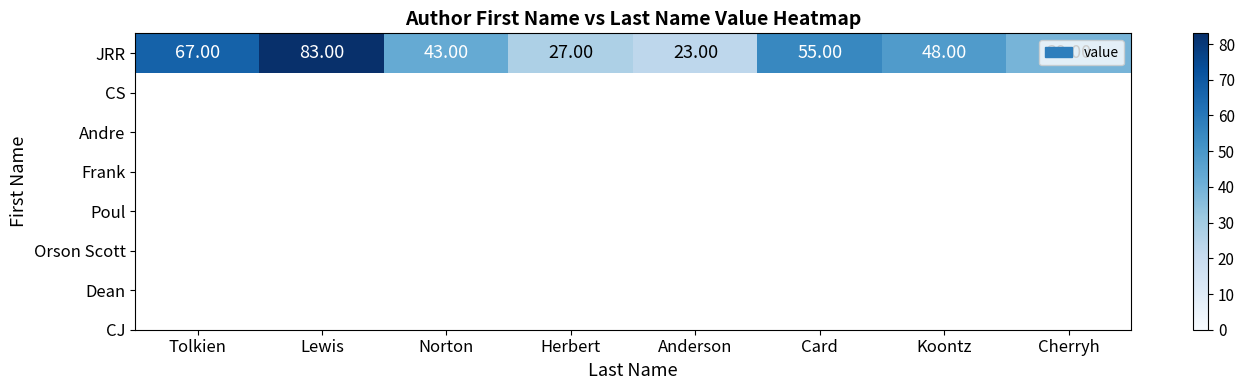

What is the average value?

48